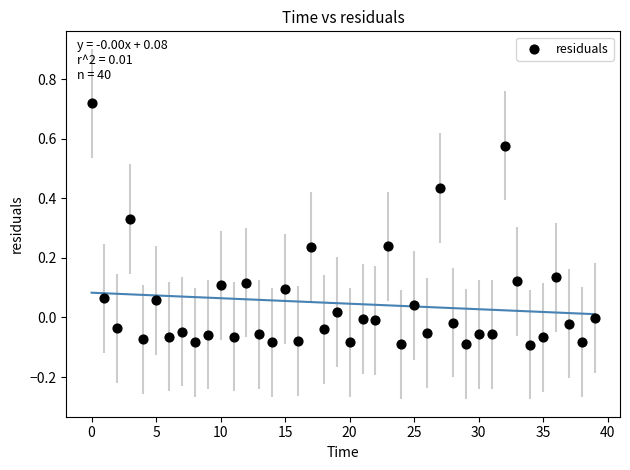

What is the range of Y values (max minus min)?

0.8